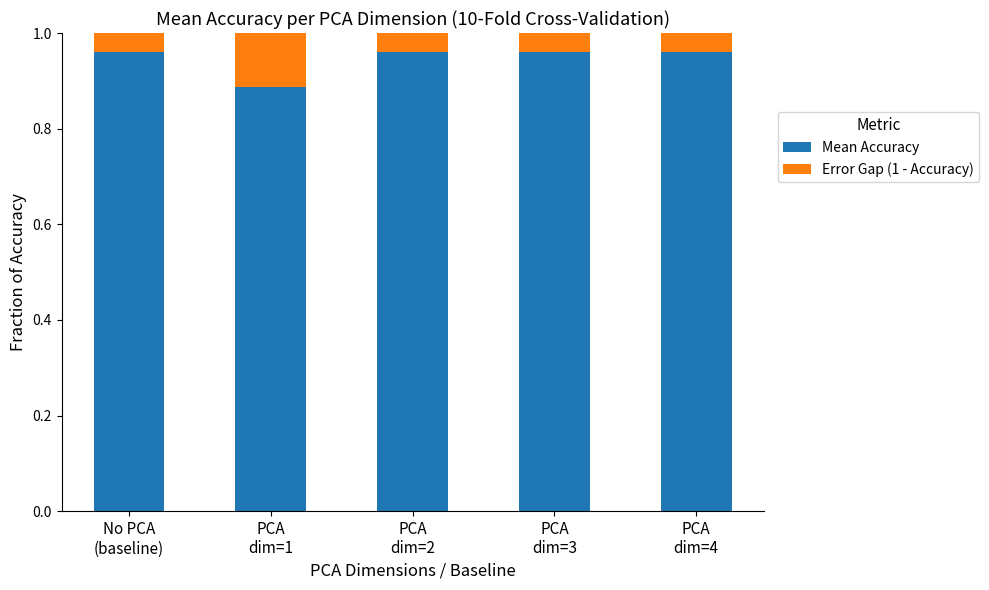

How many distinct data groups are displayed?

2